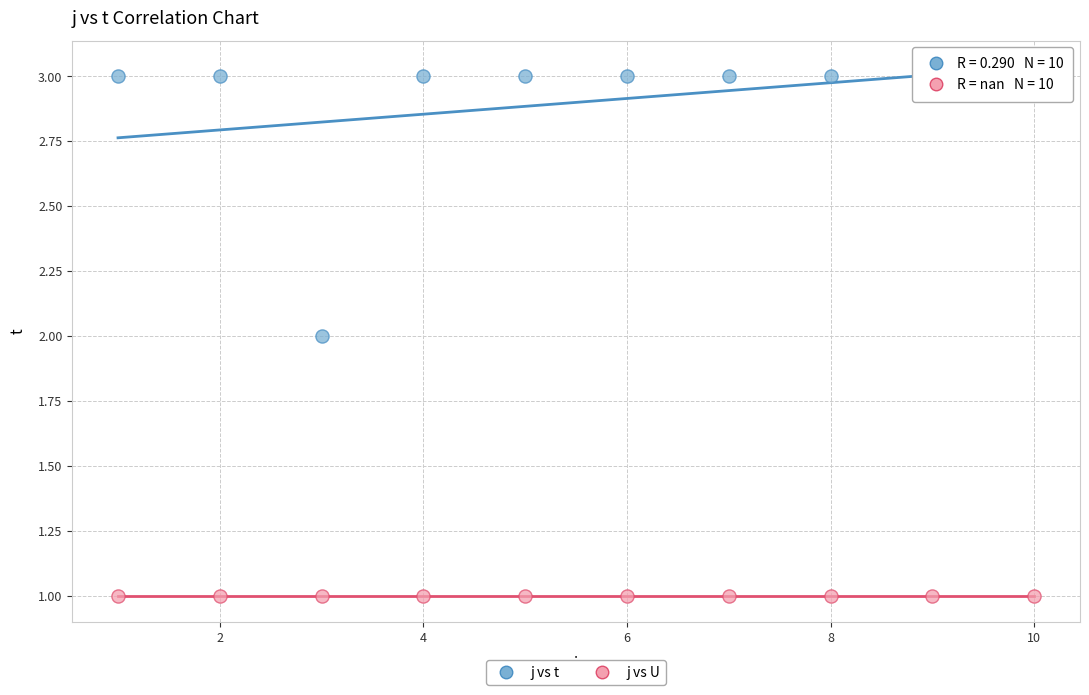

Which series contains the lowest Y value?

j vs U